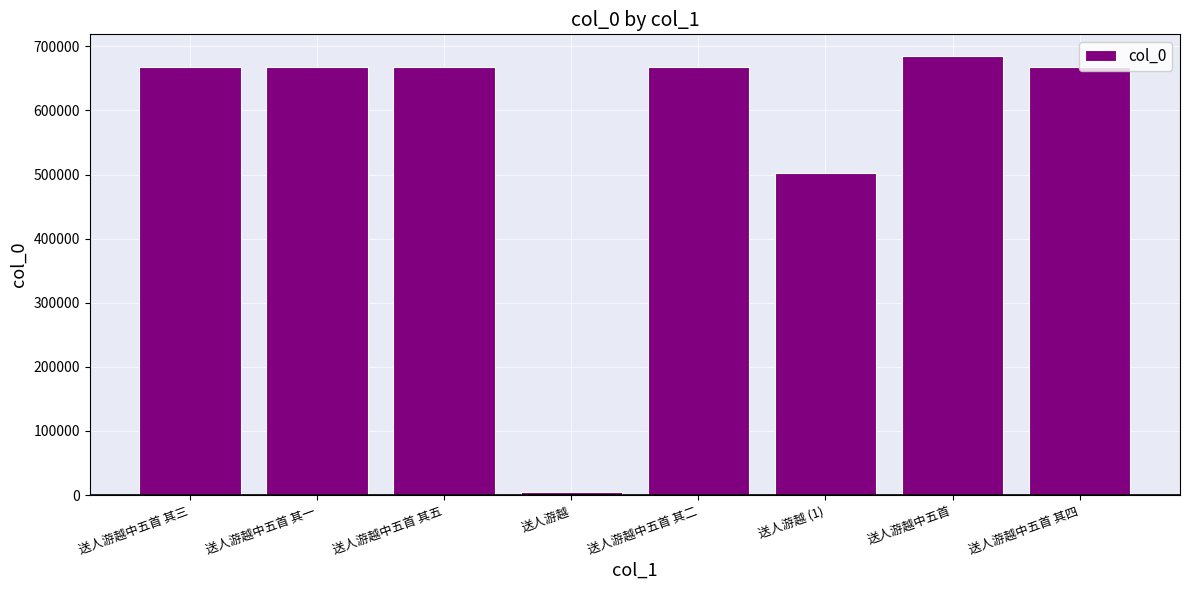

What is the sum of the values at 送人游越中五首 and 送人游越 (1)?

1186498